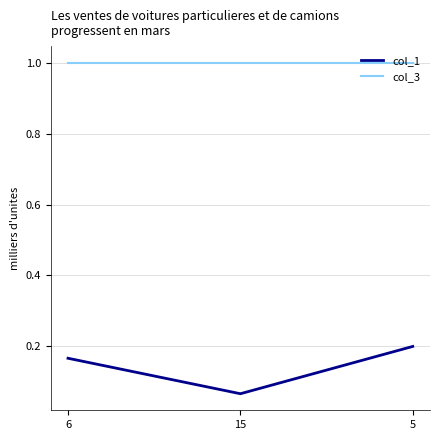

Which series has the widest spread of values?

col_1